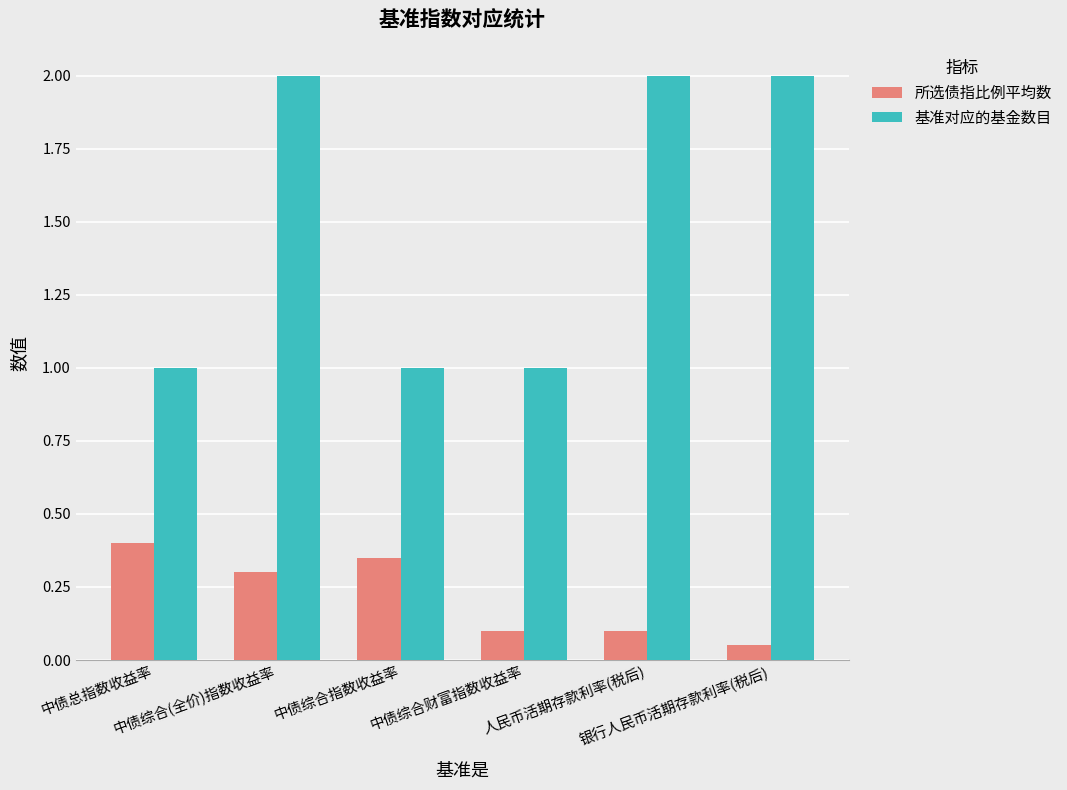

What is the label of the 5th bar from the right?

中债综合(全价)指数收益率